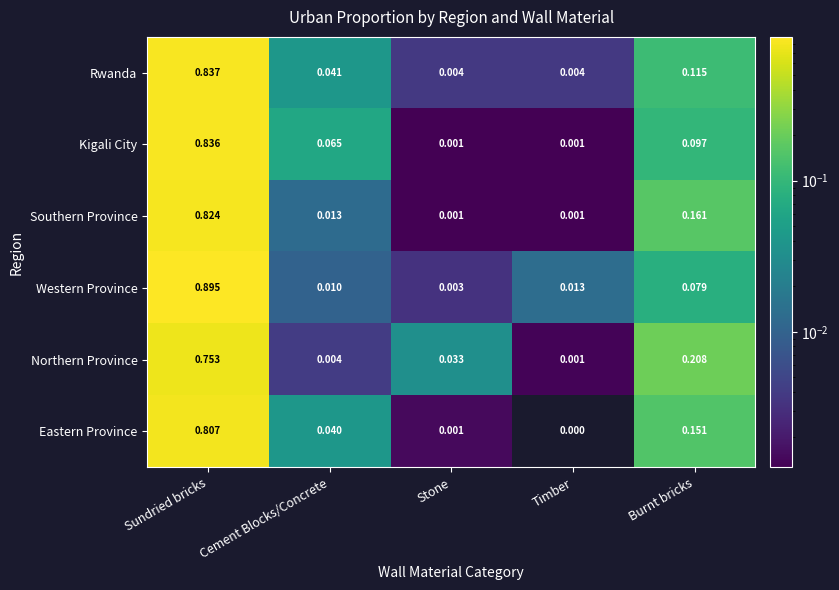

List the labels in order of Western Province value, largest first.

Sundried bricks, Burnt bricks, Timber, Cement Blocks/Concrete, Stone